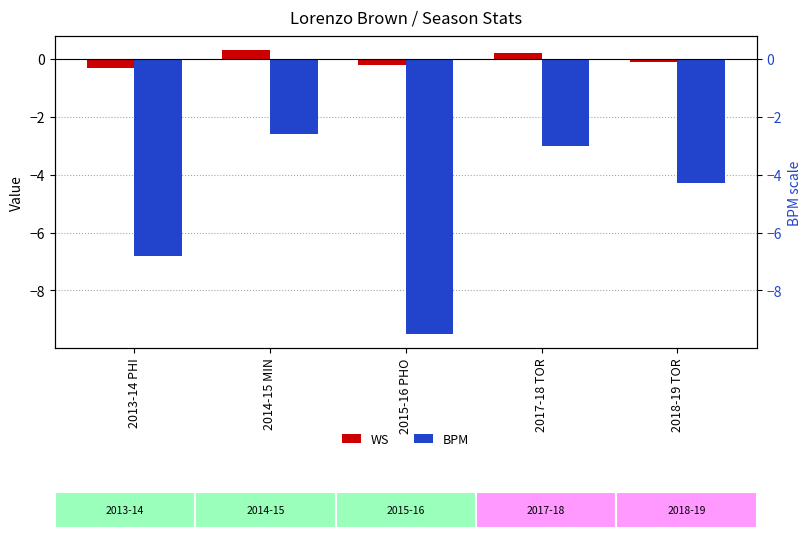

Which series has the widest spread of values?

BPM